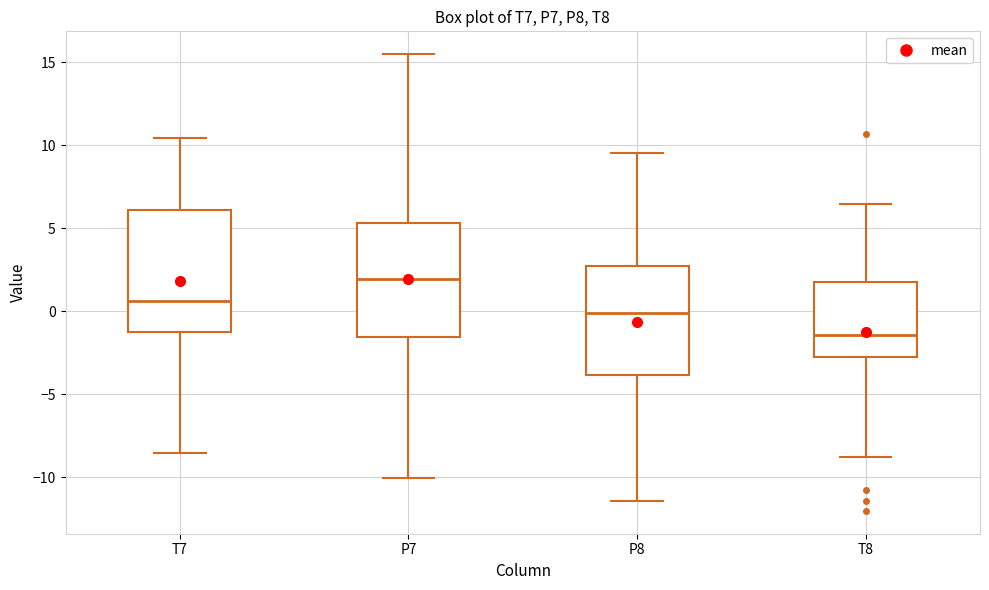

Reading left to right, transcribe this box plot: for each box, give where its median line is, the range the box spans, and where its two whiskers end, as read against the y-axis. The values are not printed on the chart, so give them approximately, as read against the axis.

T7: median 0.5, box -1.0 to 6.0, whiskers -8.5 to 10.5
P7: median 2.0, box -1.5 to 5.5, whiskers -10.0 to 15.5
P8: median 0.0, box -4.0 to 2.5, whiskers -11.5 to 9.5
T8: median -1.5, box -2.5 to 2.0, whiskers -9.0 to 6.5